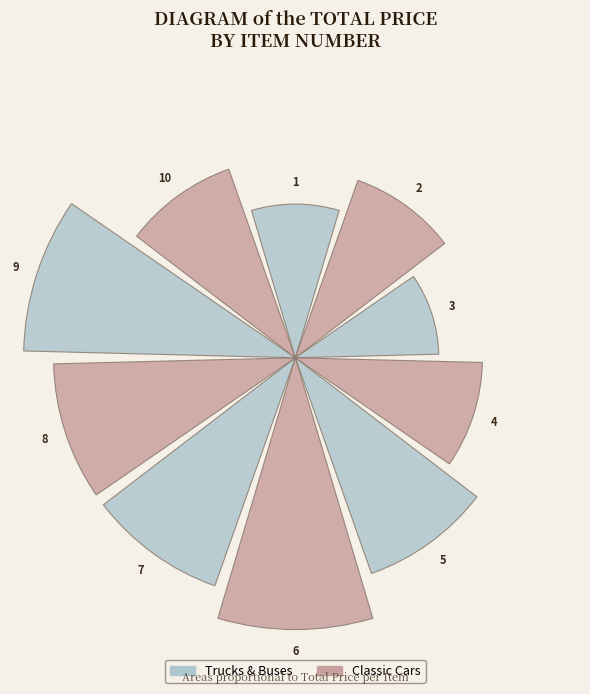

Are the bars grouped side by side (vs. stacked)?

Yes